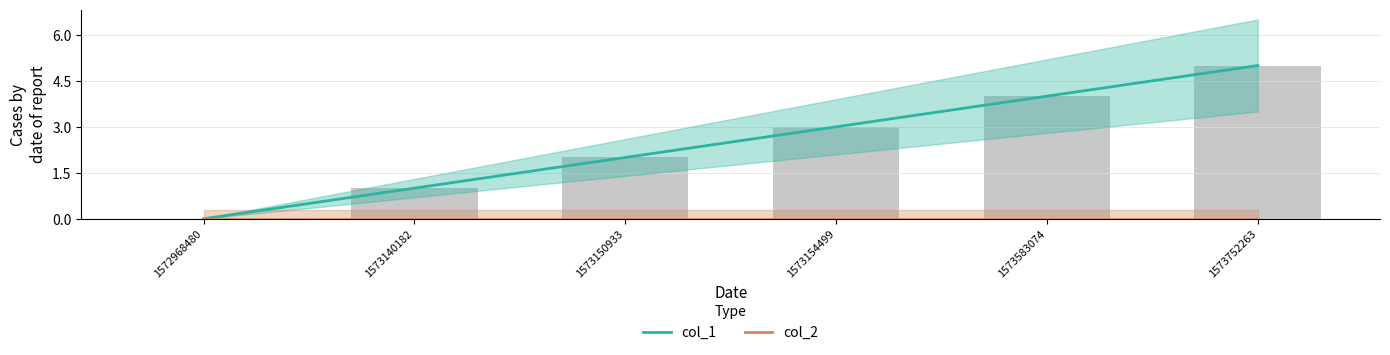

The col_2 series shows 0 at 1573140182. True or false?

True